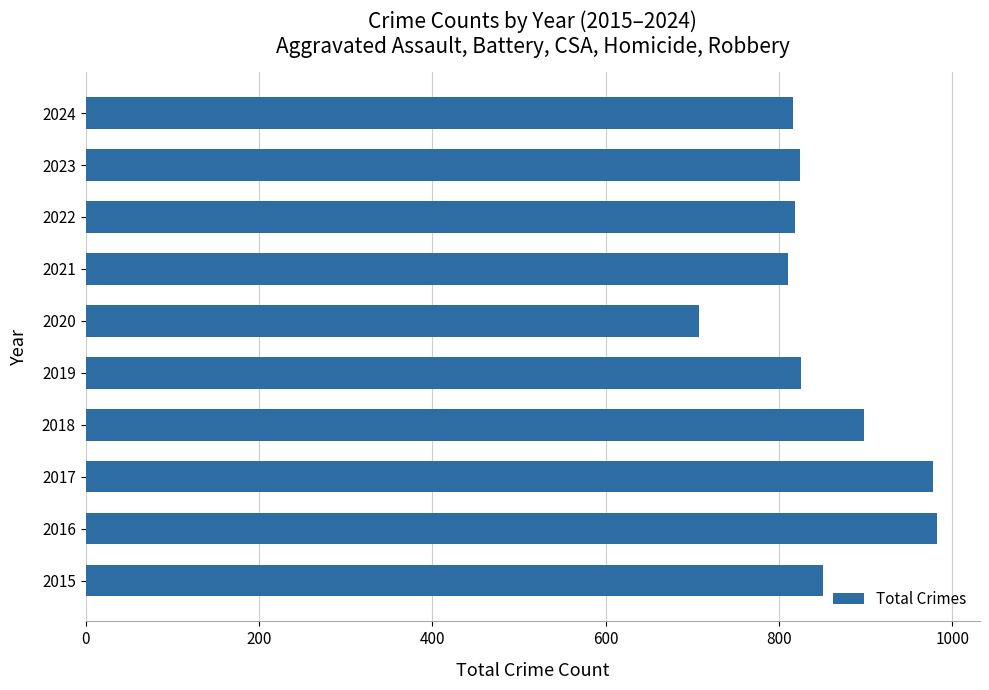

Approximately how many times larger is the value at 2019 compared to 2020?

1.2